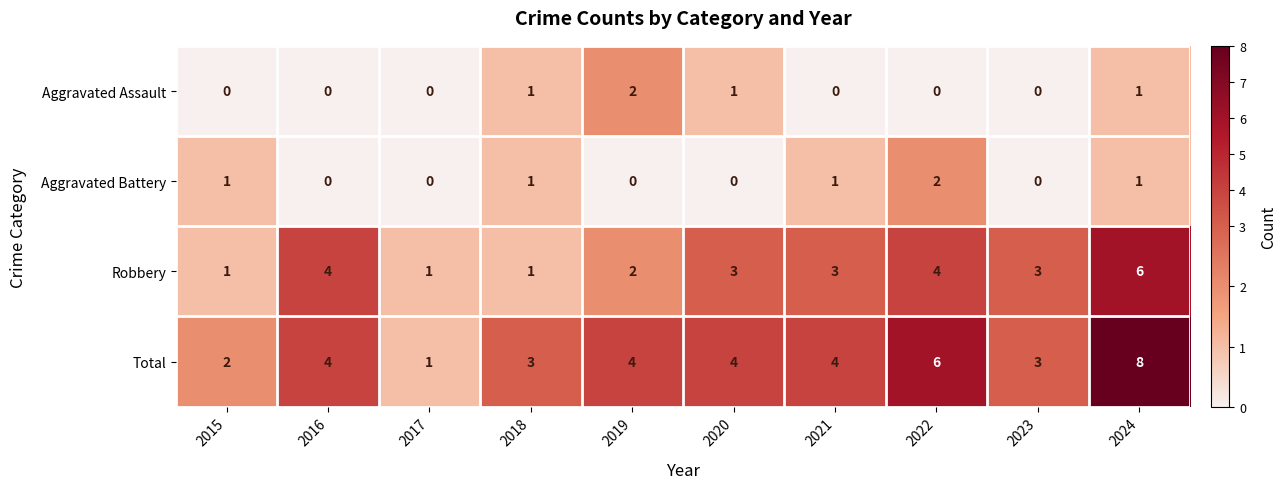

What is the difference between the Total values at 2015 and 2022?

4